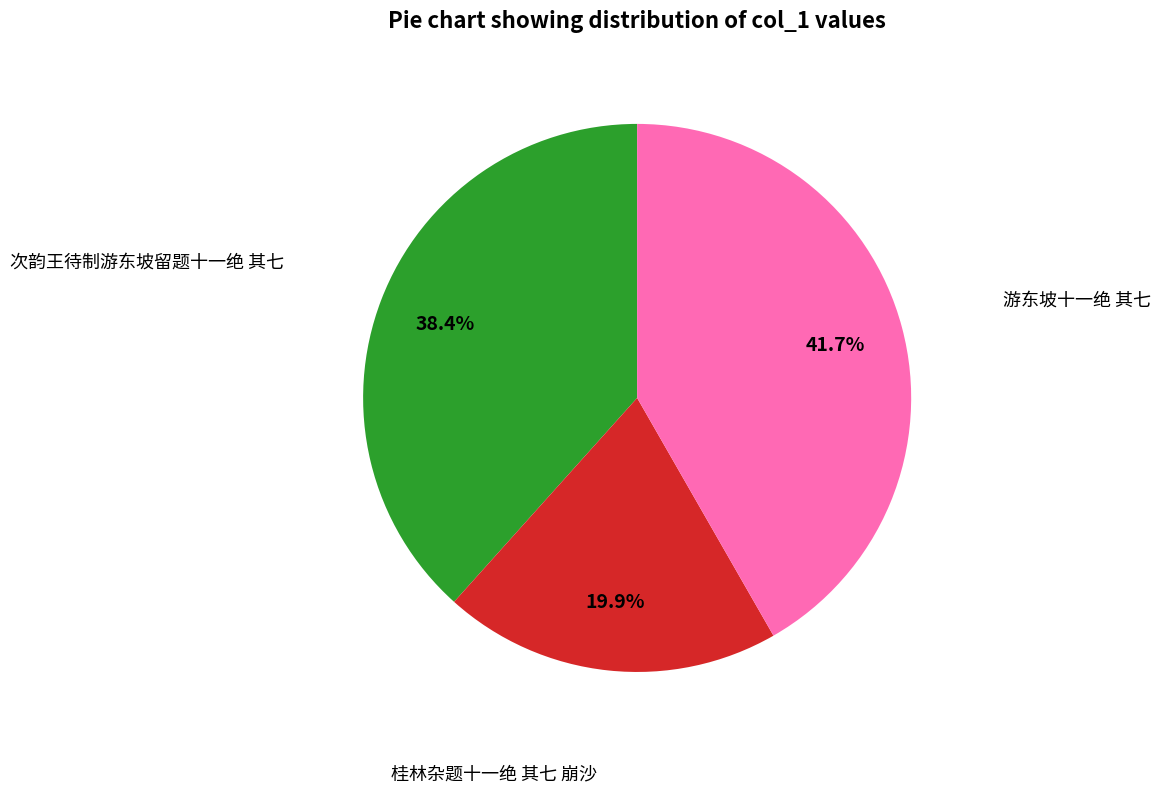

Is there any slice that represents more than half of the pie?

No